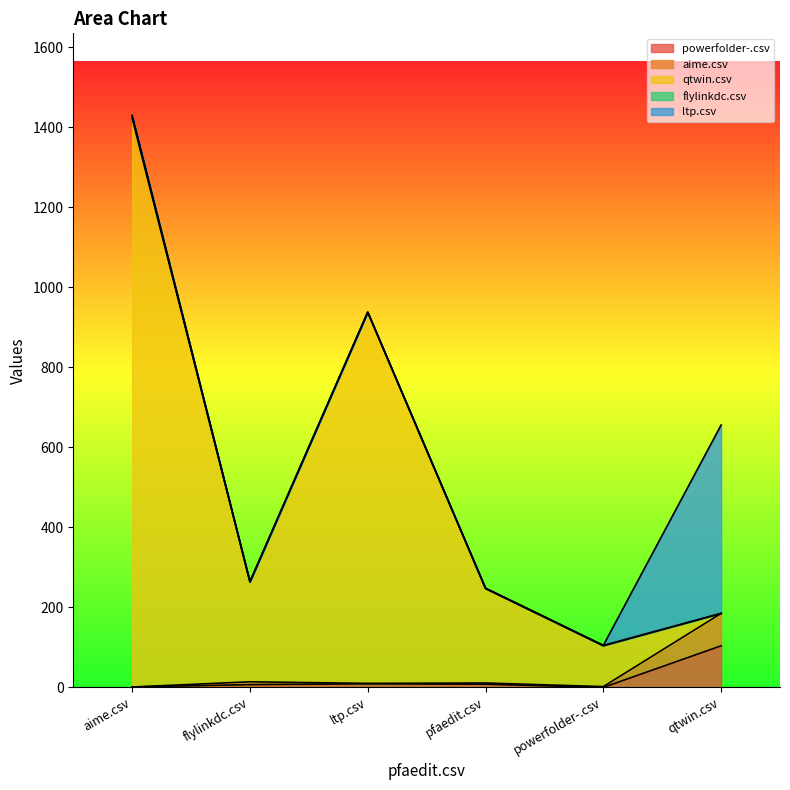

At how many categories does at least one series exceed 997?

1